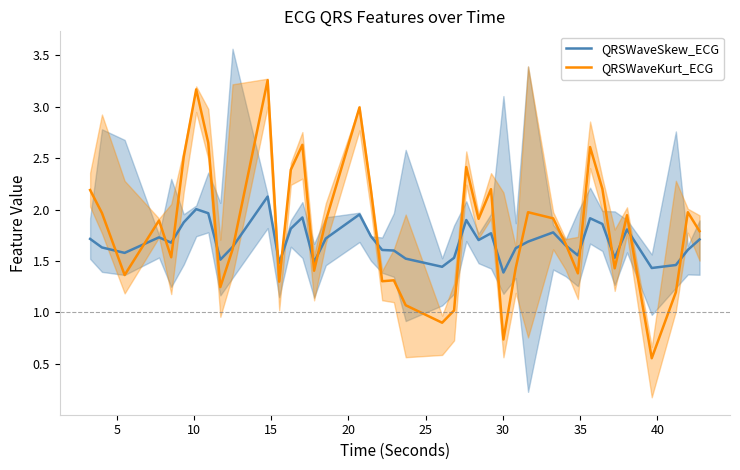

What is the value of the QRSWaveSkew_ECG point at the 30th from the left?

1.8